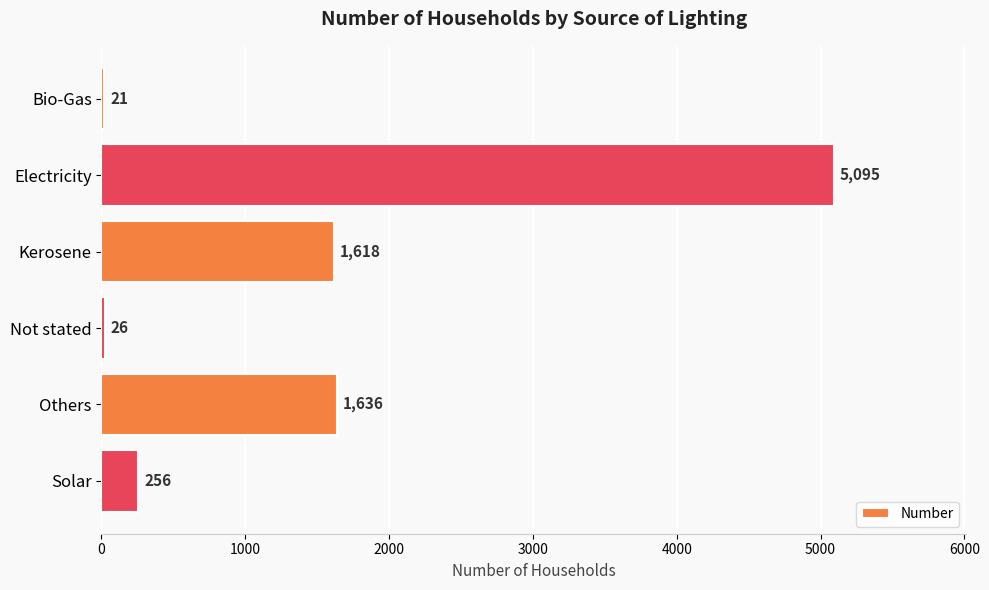

What is the difference between the maximum and second lowest values?

5069